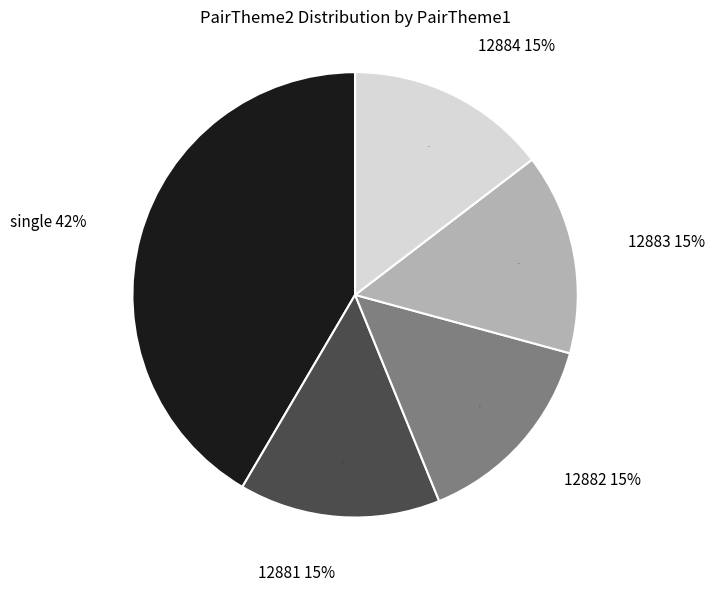

Does 12884 represent more than half of the total?

No